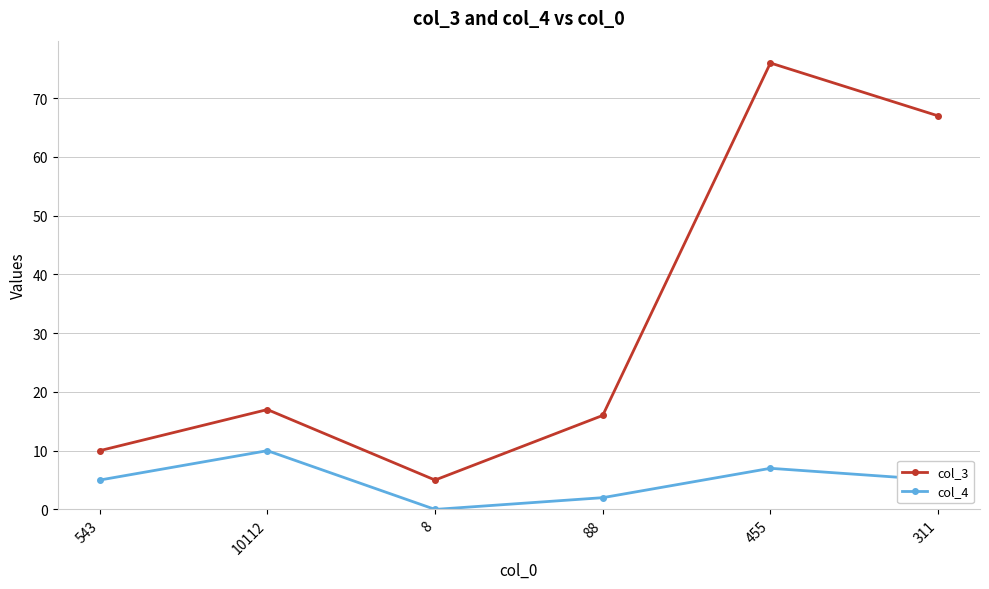

What is the label of the 6th point from the left?

311